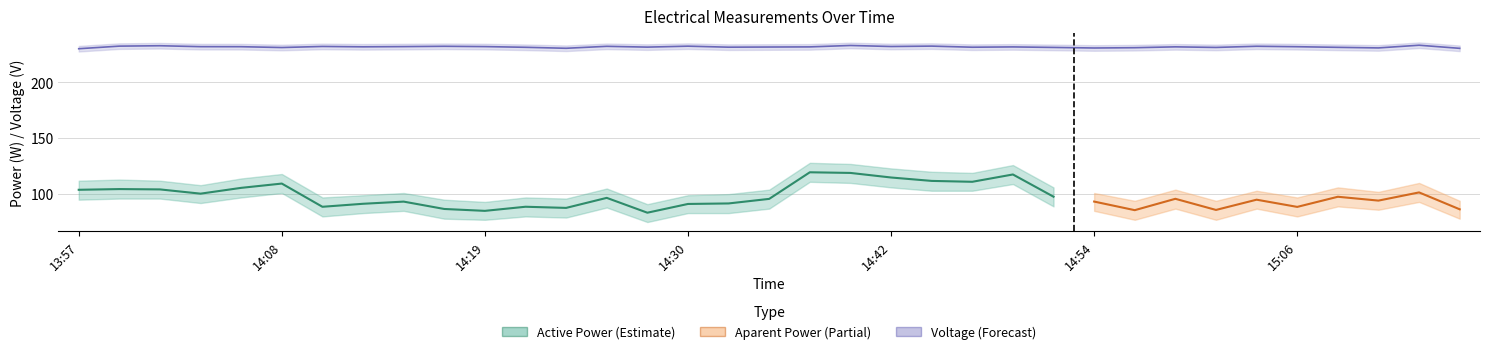

What is the label of the 19th point from the right?

14:33